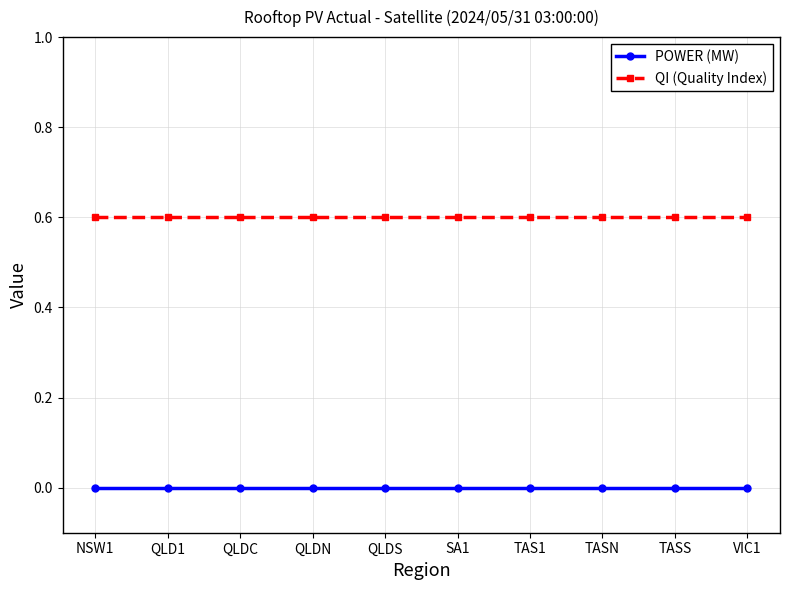

List the series in order of their peak value, highest first.

QI (Quality Index), POWER (MW)